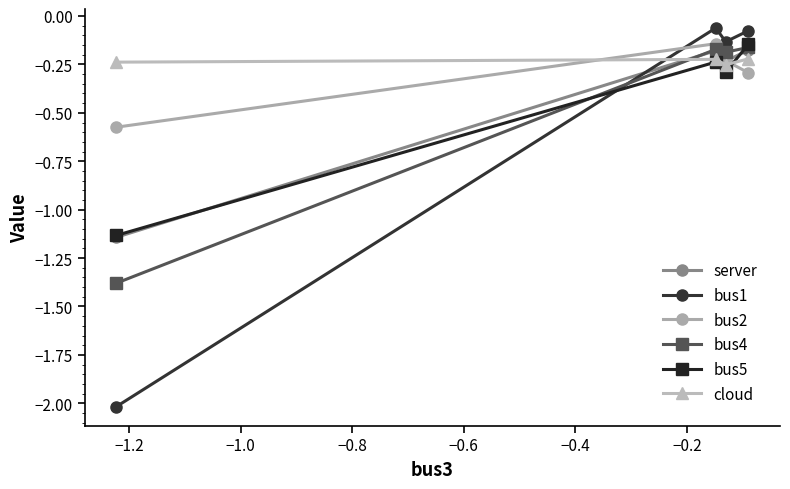

Which series has the largest range (max minus min)?

bus1